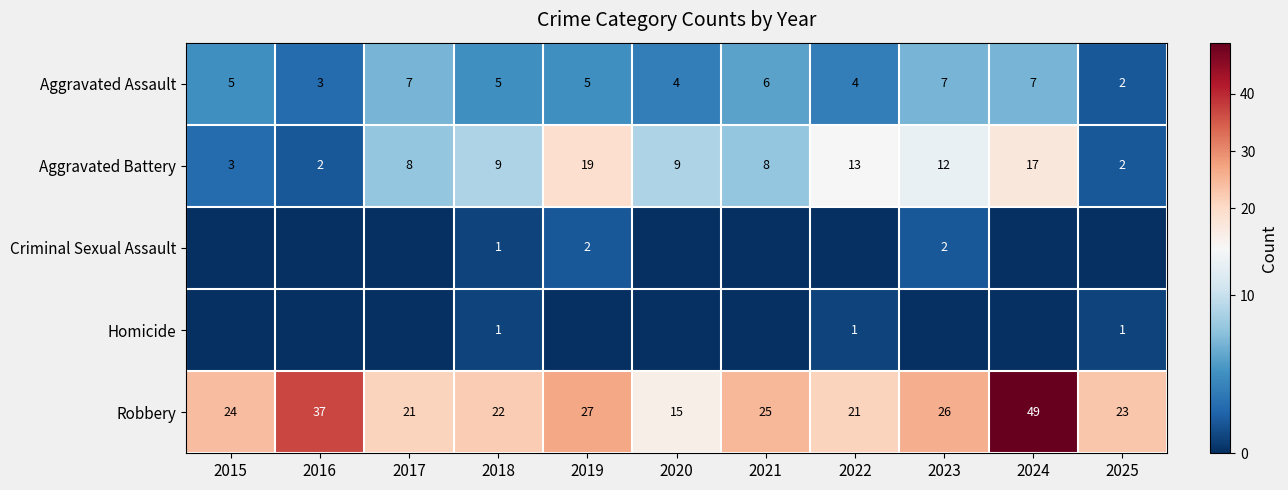

How many distinct data groups are displayed?

5